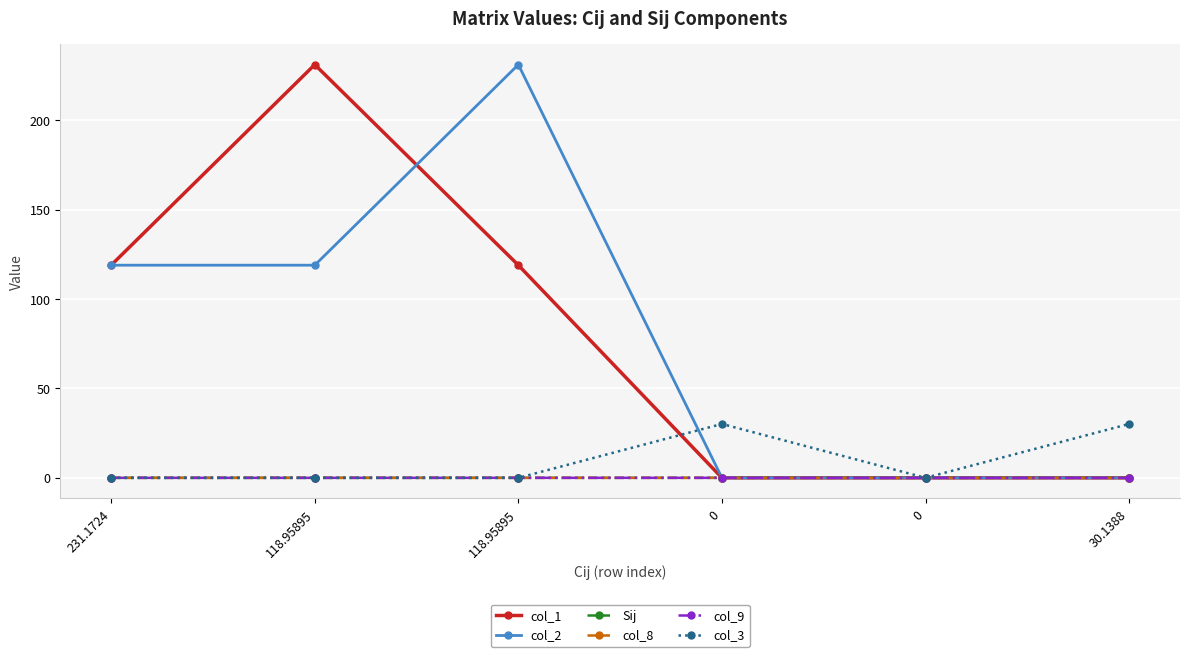

How many lines are shown in the chart?

6